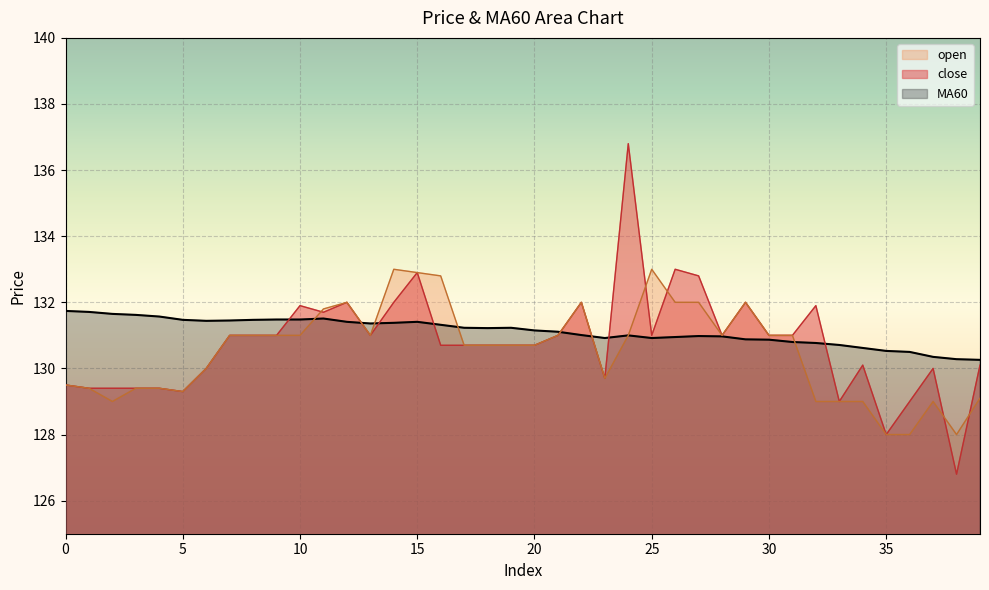

At which label is close closest to 131?

7